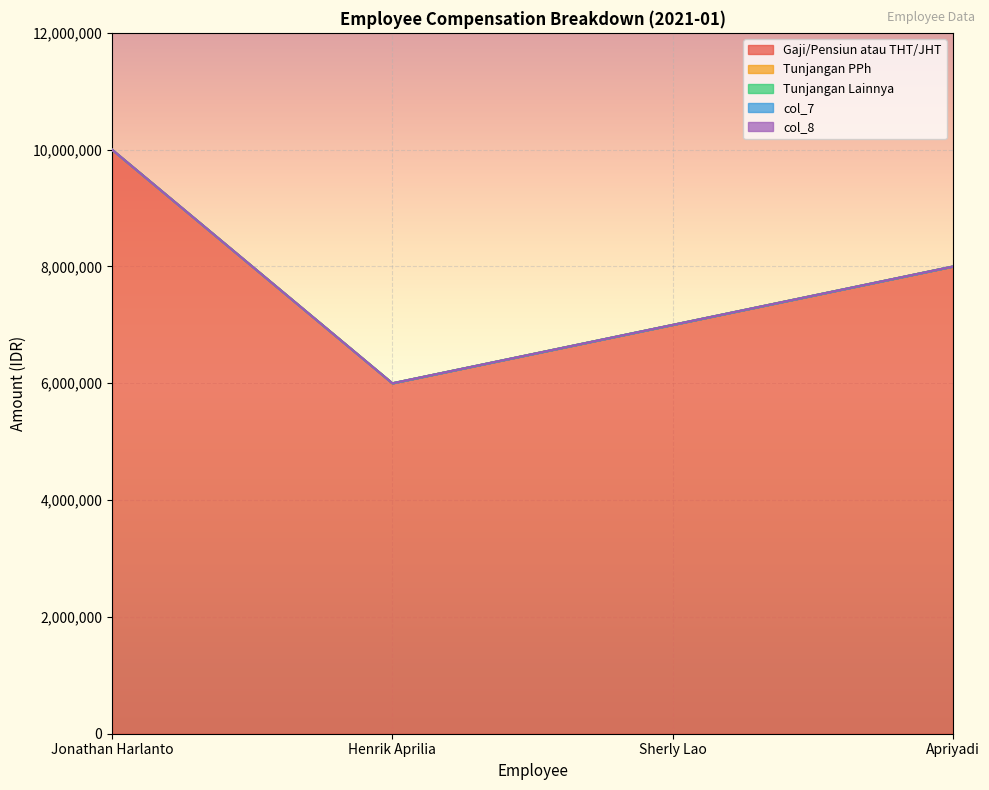

What is the approximate value of Gaji/Pensiun atau THT/JHT at Sherly Lao, to the nearest 50?

7000000